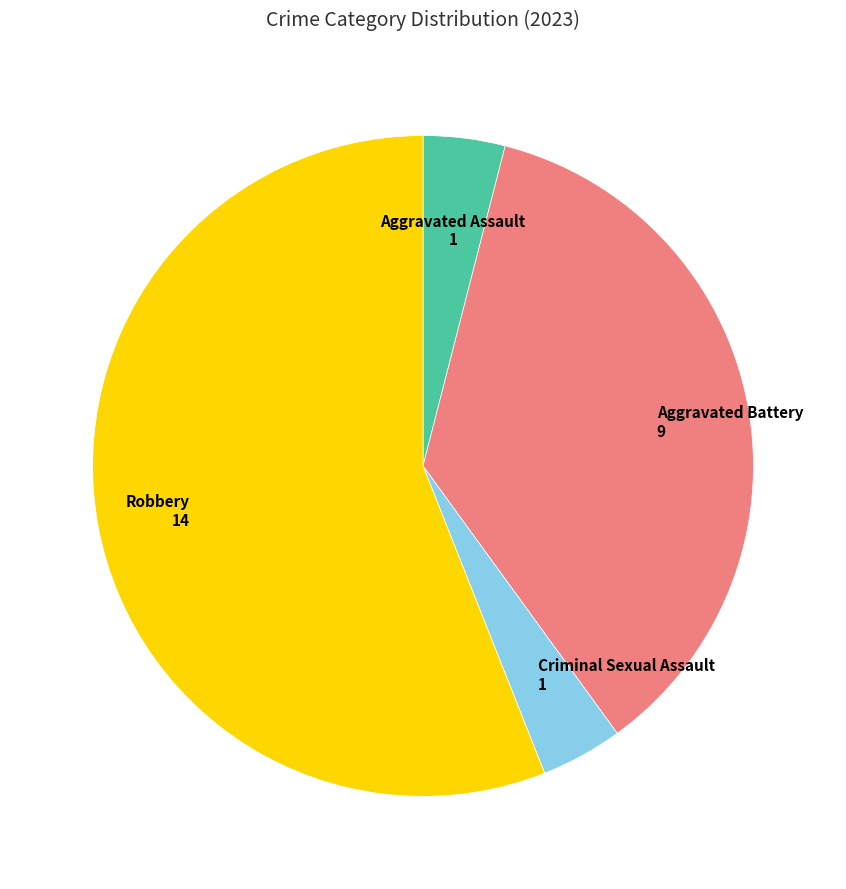

Which category has the biggest portion of the pie?

Robbery